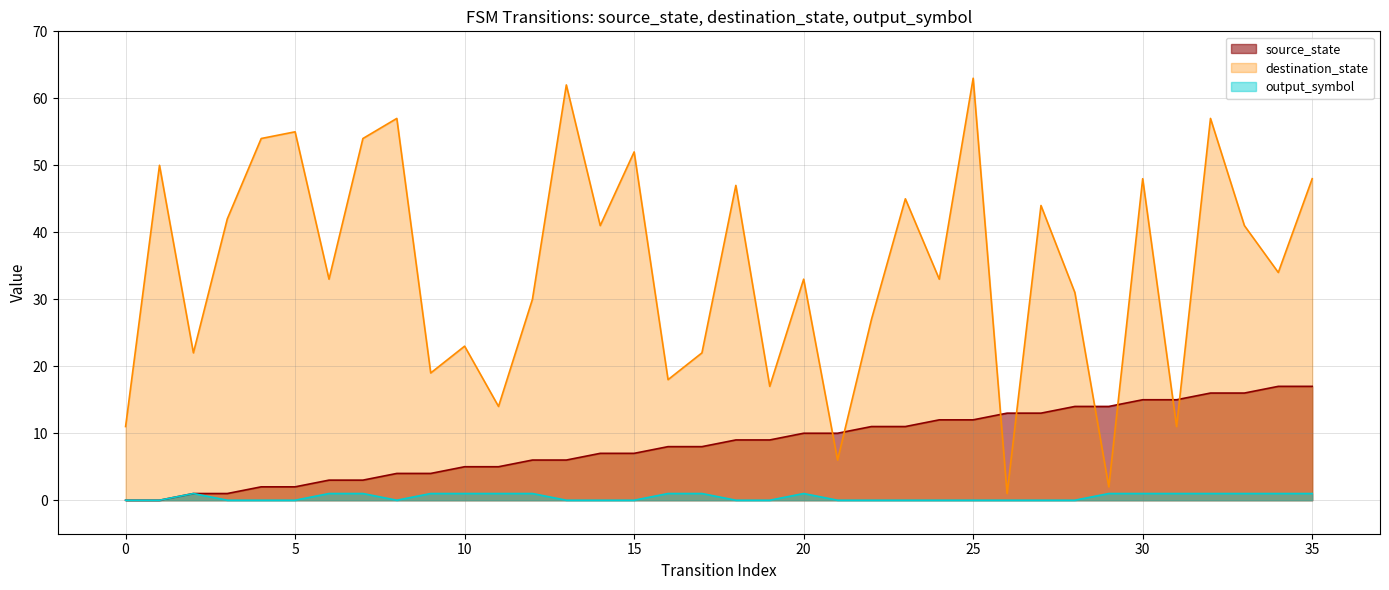

True or false: source_state and destination_state cross at least once.

True